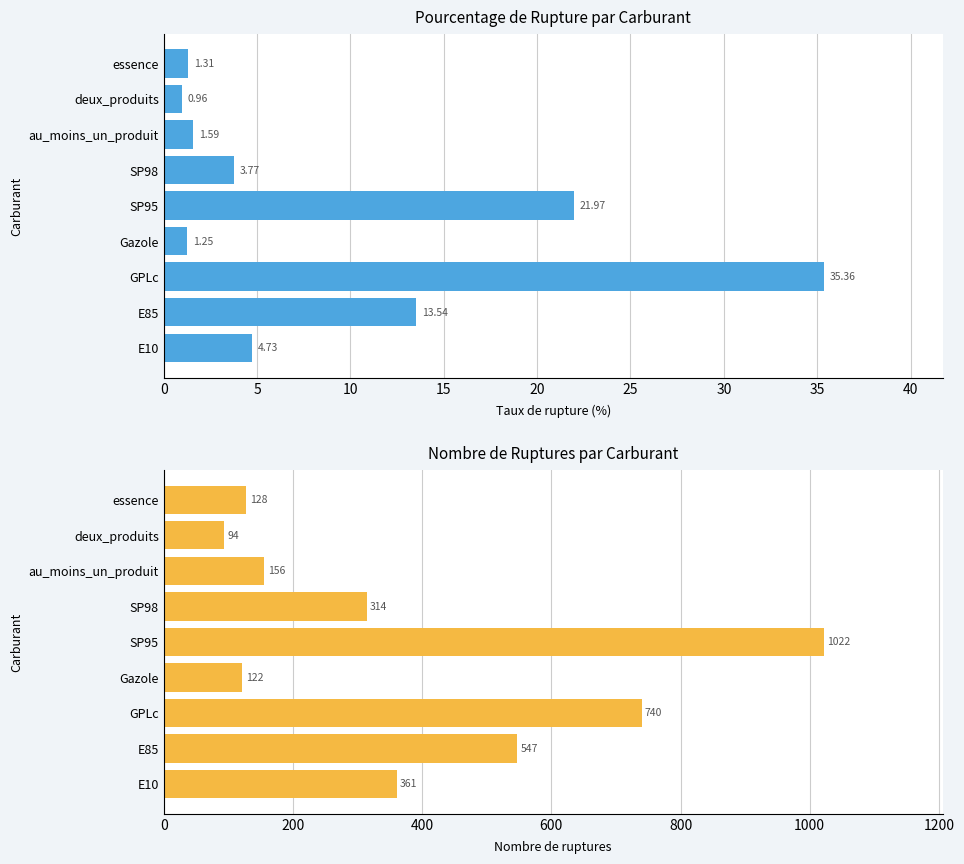

True or false: pourcentage_rupture has a value of 35.4 at GPLc.

True